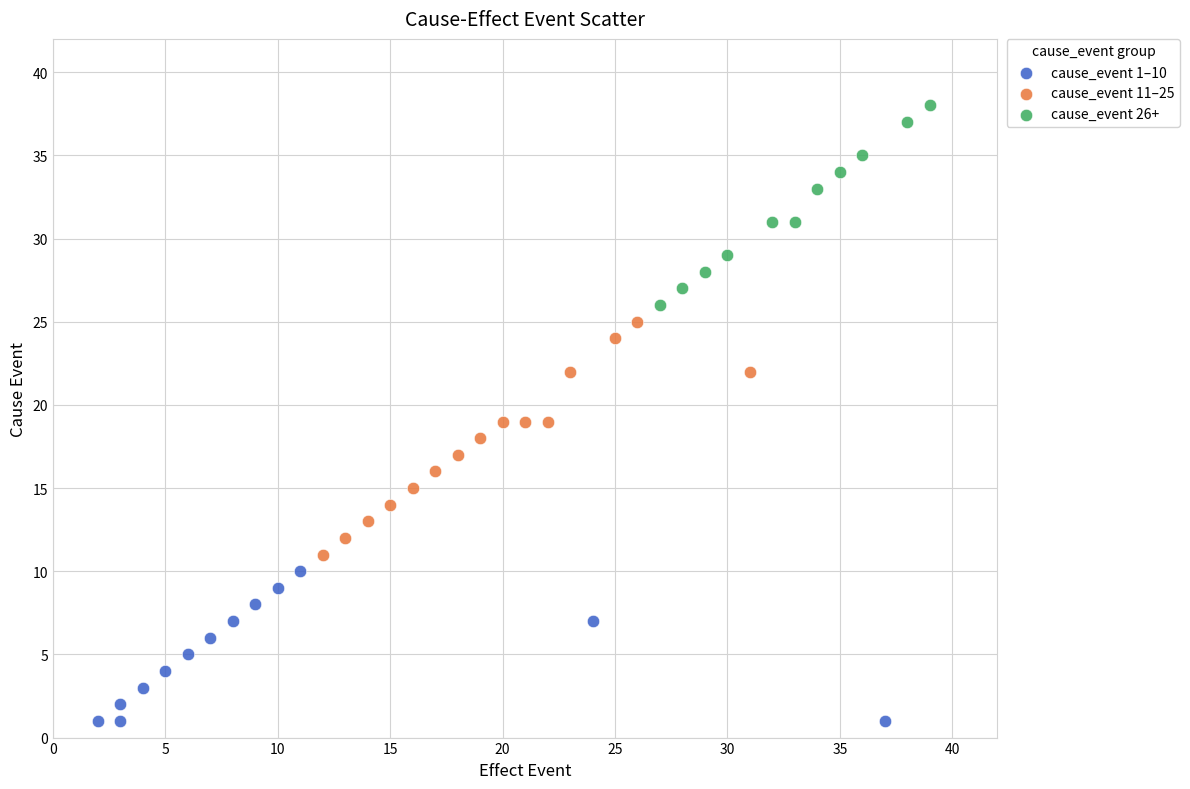

Which series has the largest Y range (max minus min)?

cause_event 11–25